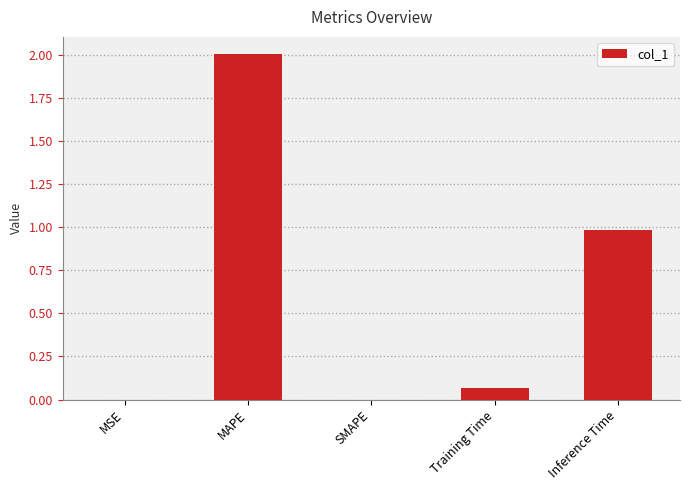

What is the approximate value at Inference Time?

1.0